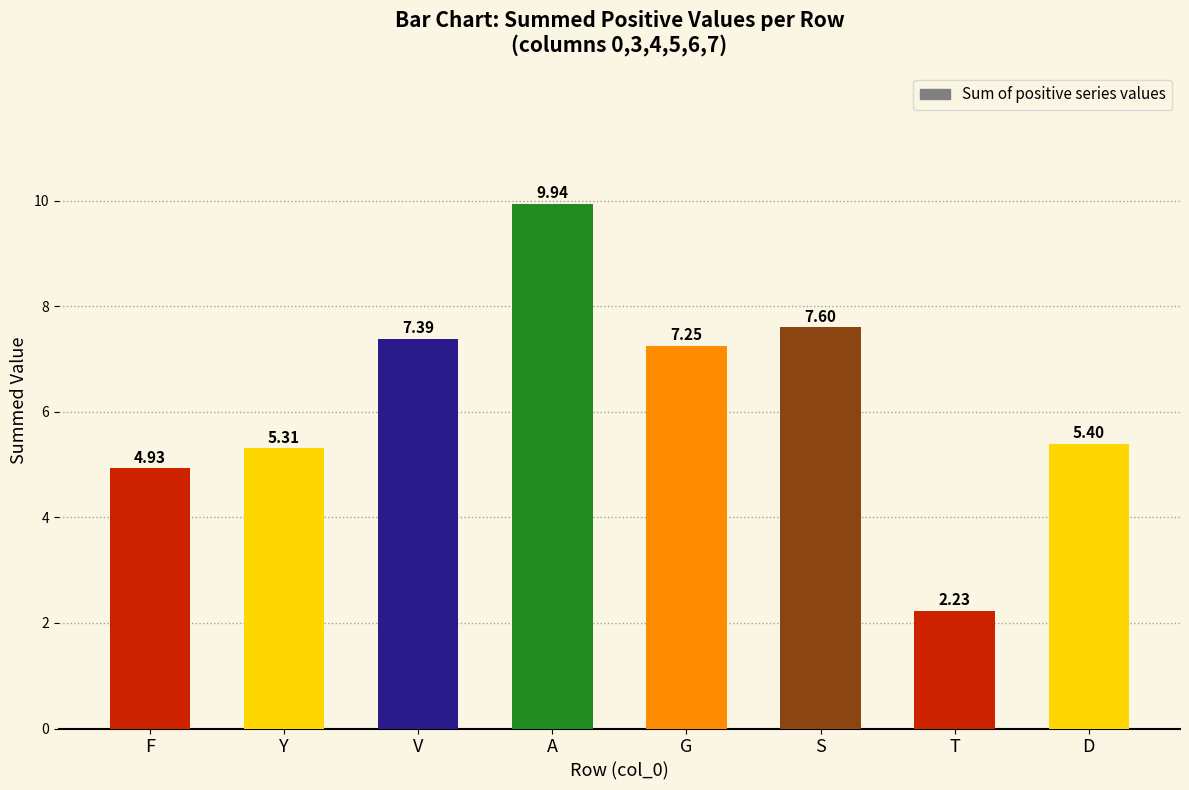

Rank the categories by value from lowest to highest.

T, F, Y, D, G, V, S, A